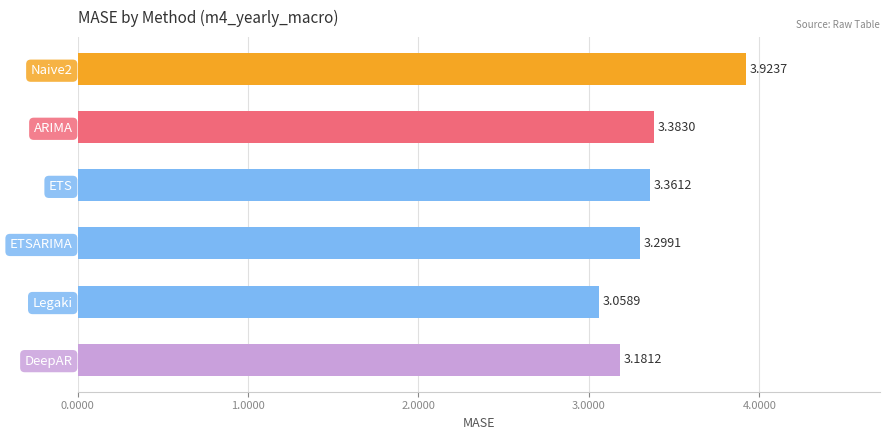

Which category has the lowest value across all series?

Legaki